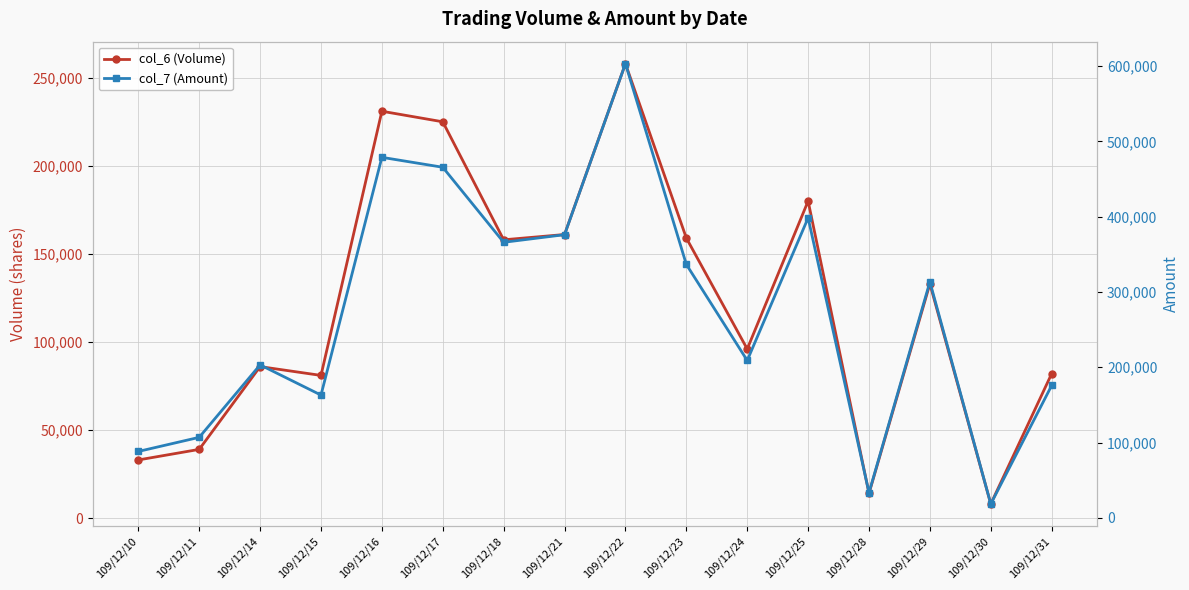

What is the total value across all series at 109/12/24?

305000